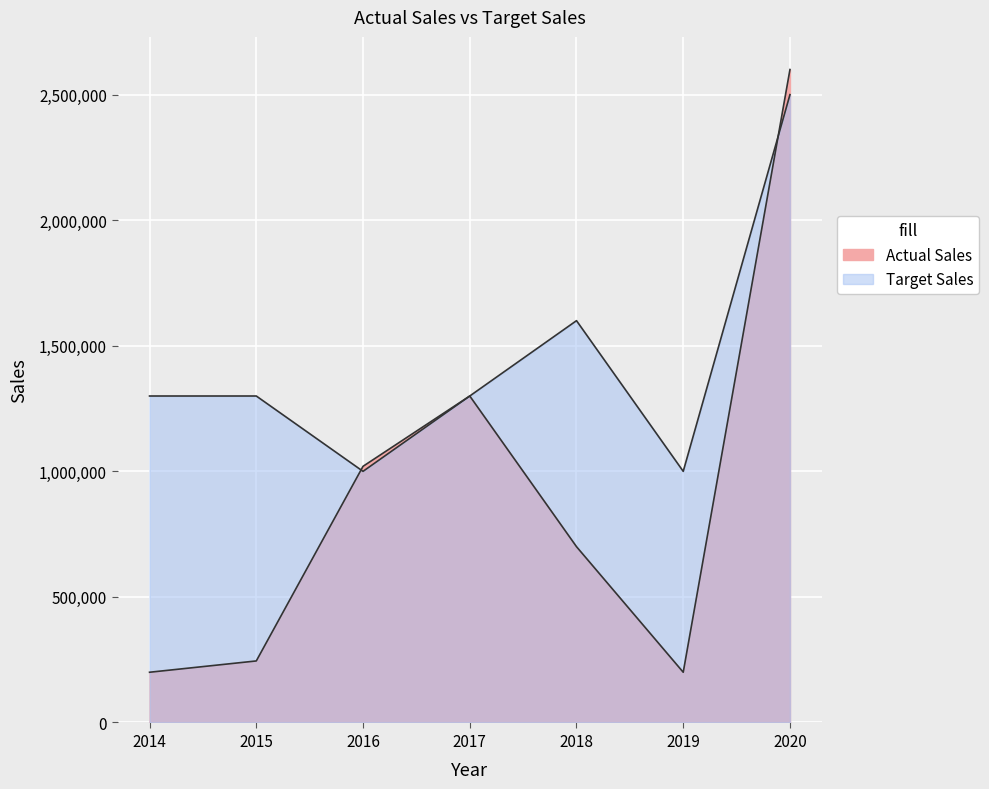

What is the difference between the maximum and minimum values in the Actual Sales series?

2400000